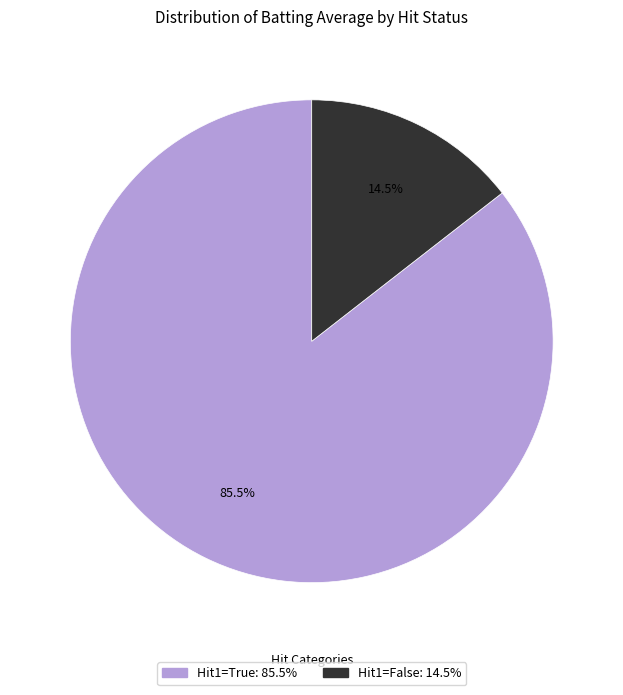

Is there any slice that represents more than half of the pie?

Yes